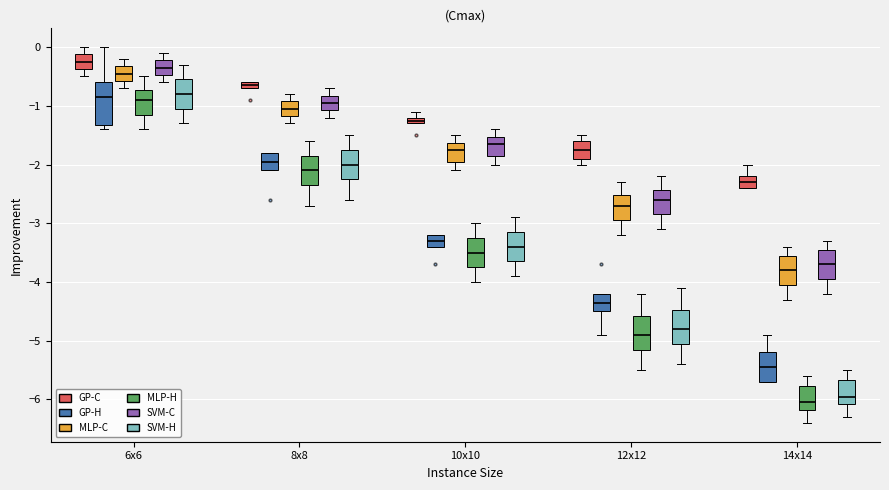

Where does the upper whisker of the box for 14x14 (GP-H) end on the y-axis? The values are not printed on the chart, so give them approximately, as read against the axis.

-4.9